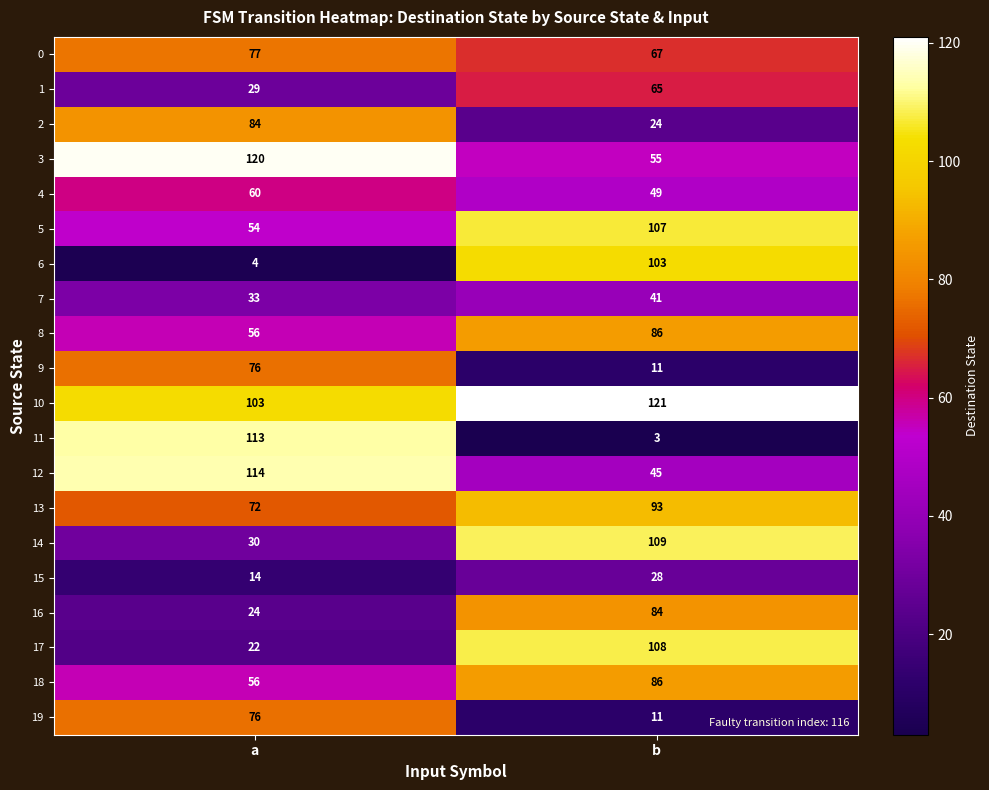

What is the sum of the 17 values at b and a?

130